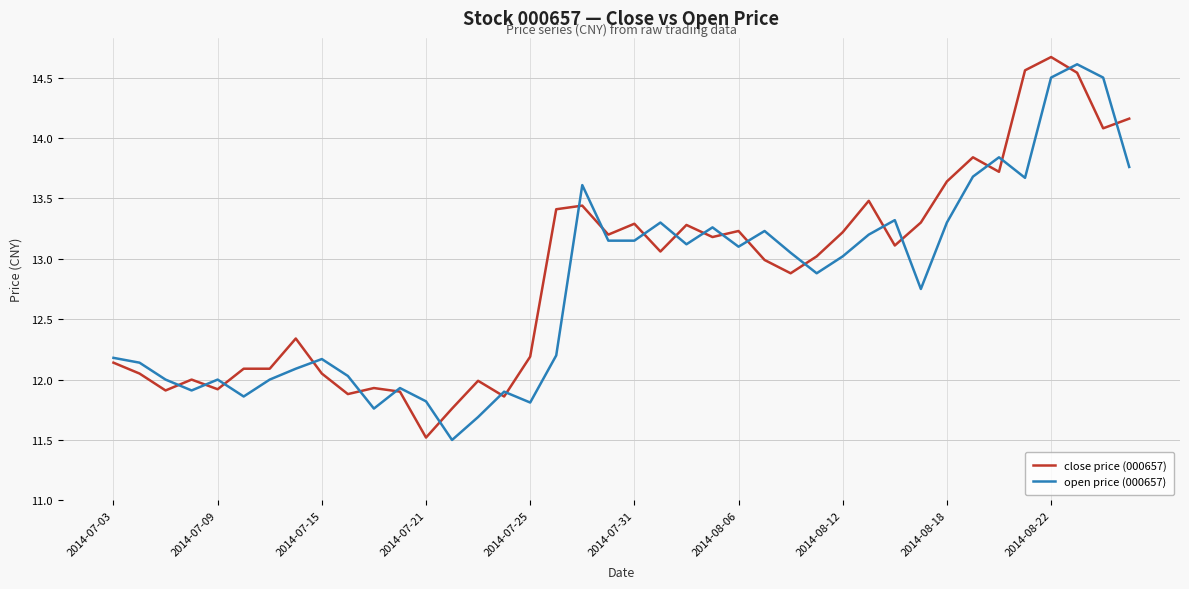

How many intersections are there between close price (000657) and open price (000657)?

23